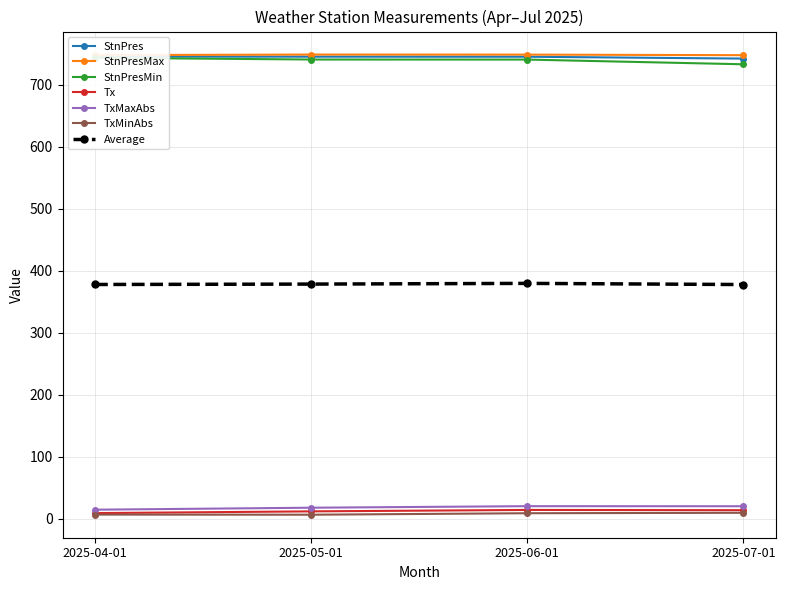

What is the value of the StnPresMax point at the 3rd from the left?

748.9